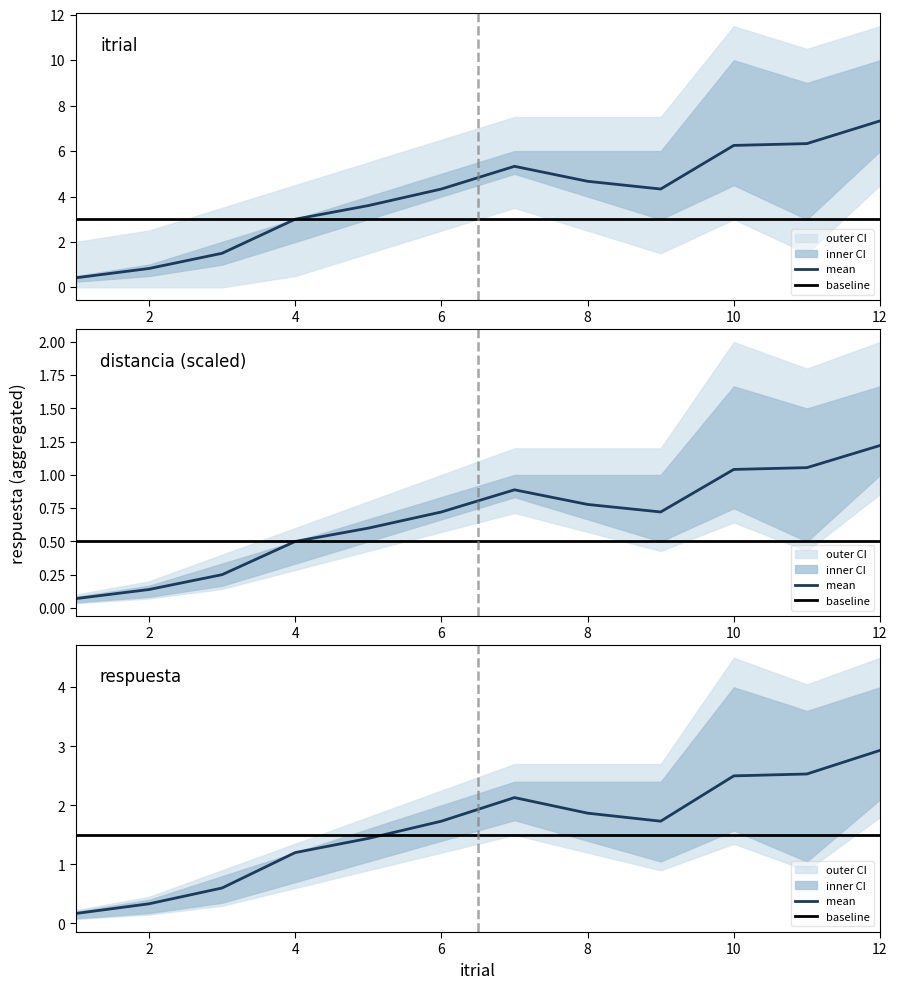

The baseline series shows 0.6 at 8. True or false?

False